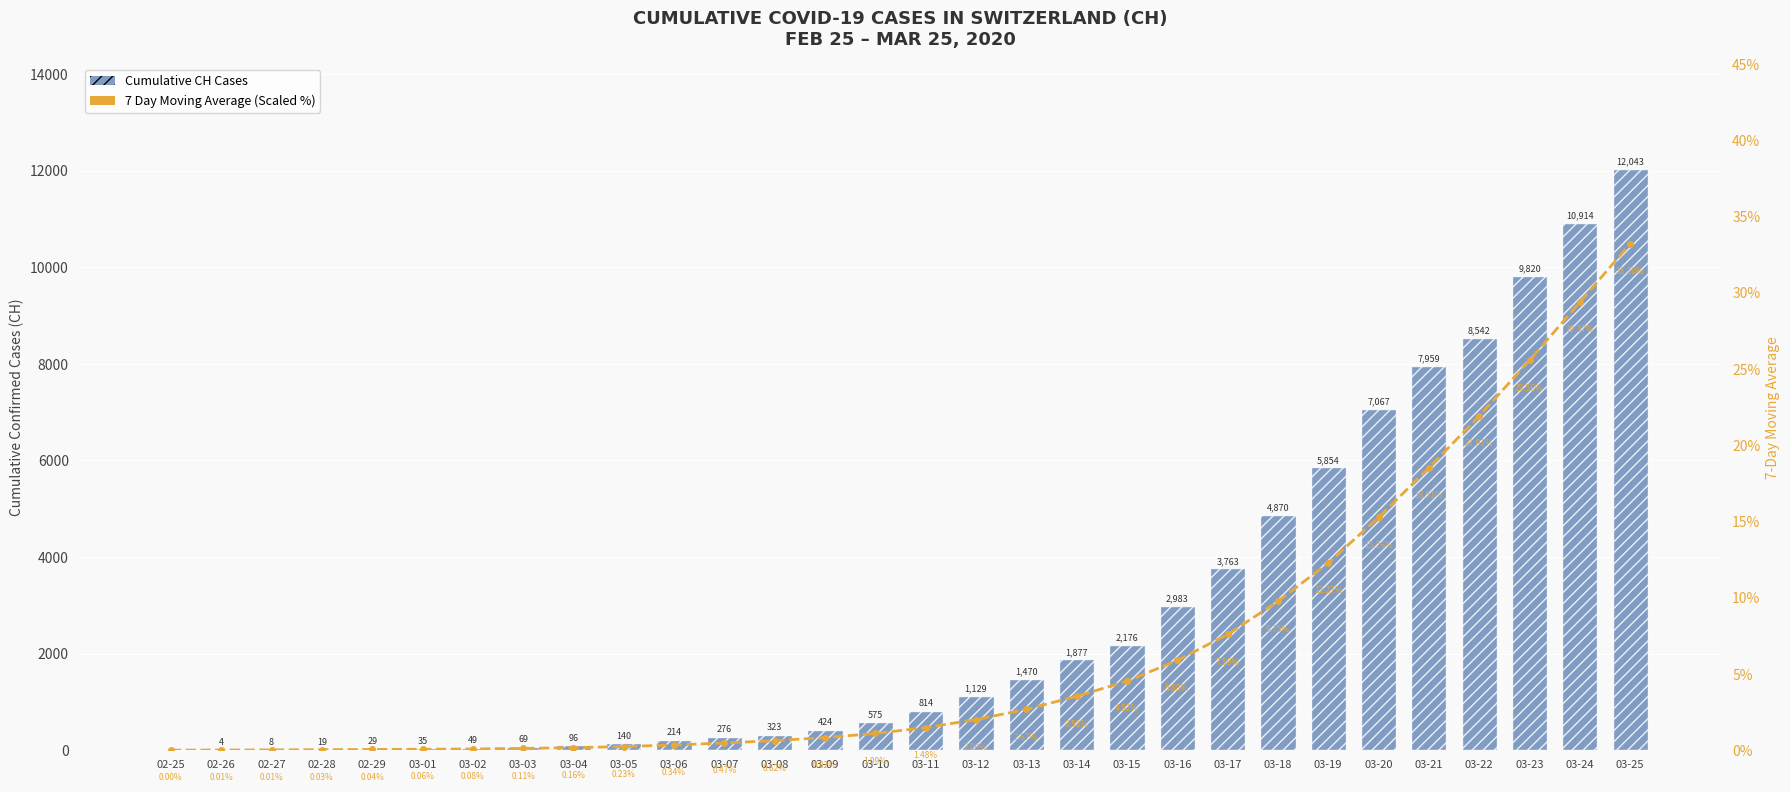

Reading left to right, list all the values displayed in this chart.

Cumulative CH Cases: 02-25=0.0	02-26=4.0	02-27=8.0	02-28=19.0	02-29=29.0	03-01=35.0	03-02=49.0	03-03=69.0	03-04=96.0	03-05=140.0	03-06=214.0	03-07=276.0	03-08=323.0	03-09=424.0	03-10=575.0	03-11=814.0	03-12=1129.0	03-13=1470.0	03-14=1877.0	03-15=2176.0	03-16=2983.0	03-17=3763.0	03-18=4870.0	03-19=5854.0	03-20=7067.0	03-21=7959.0	03-22=8542.0	03-23=9820.0	03-24=10914.0	03-25=12043.0
7 Day Moving Average (Scaled %): 02-25=0.0	02-26=0.0	02-27=0.0	02-28=0.0	02-29=0.0	03-01=0.1	03-02=0.1	03-03=0.1	03-04=0.2	03-05=0.2	03-06=0.3	03-07=0.5	03-08=0.6	03-09=0.8	03-10=1.1	03-11=1.5	03-12=2.0	03-13=2.7	03-14=3.5	03-15=4.5	03-16=5.9	03-17=7.6	03-18=9.8	03-19=12.3	03-20=15.3	03-21=18.5	03-22=21.9	03-23=25.6	03-24=29.4	03-25=33.2